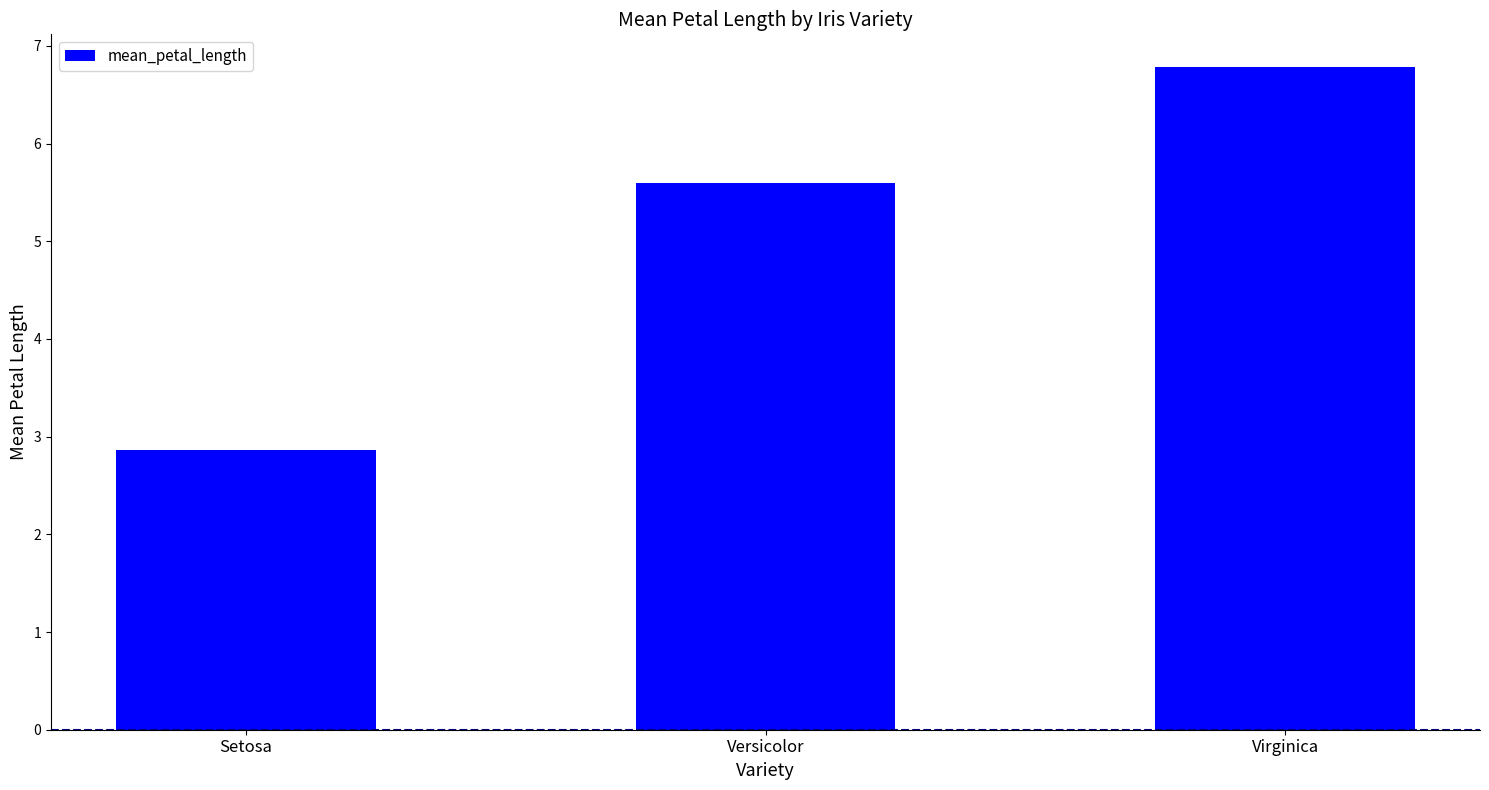

List the labels in order of value, largest first.

Virginica, Versicolor, Setosa